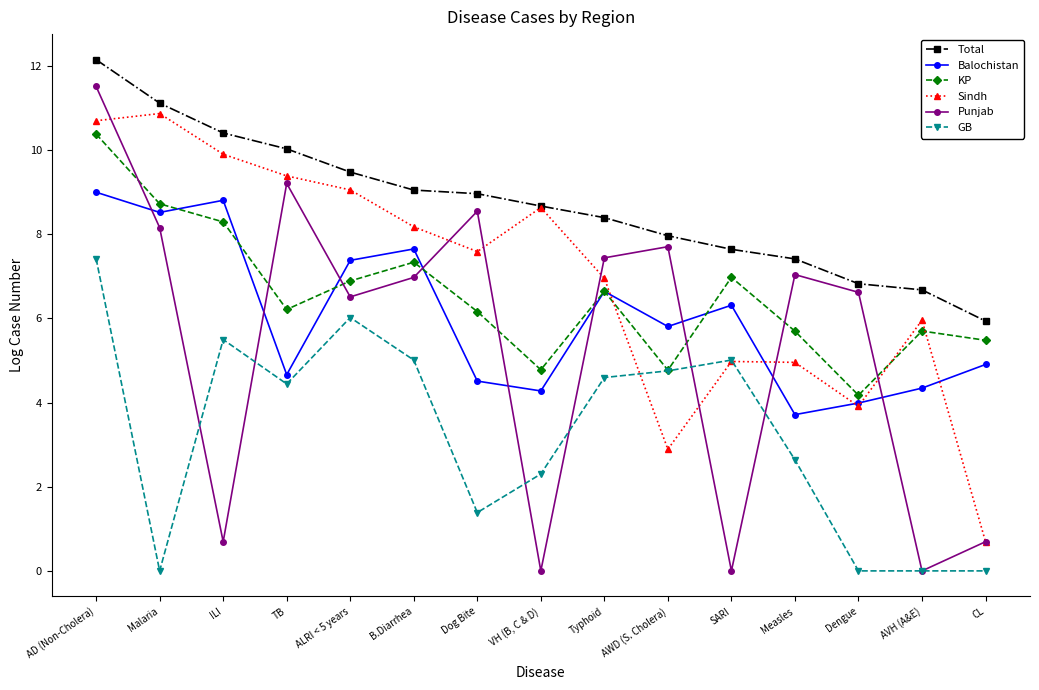

What is the difference between the second highest and minimum values in the Total series?

5.2